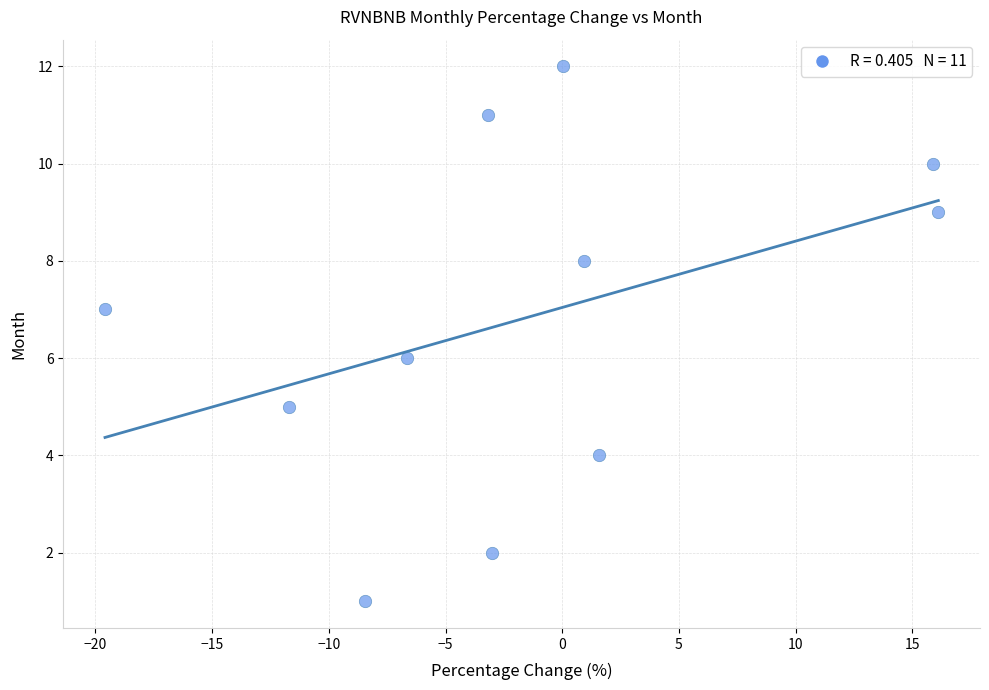

What is the average Y value?

7